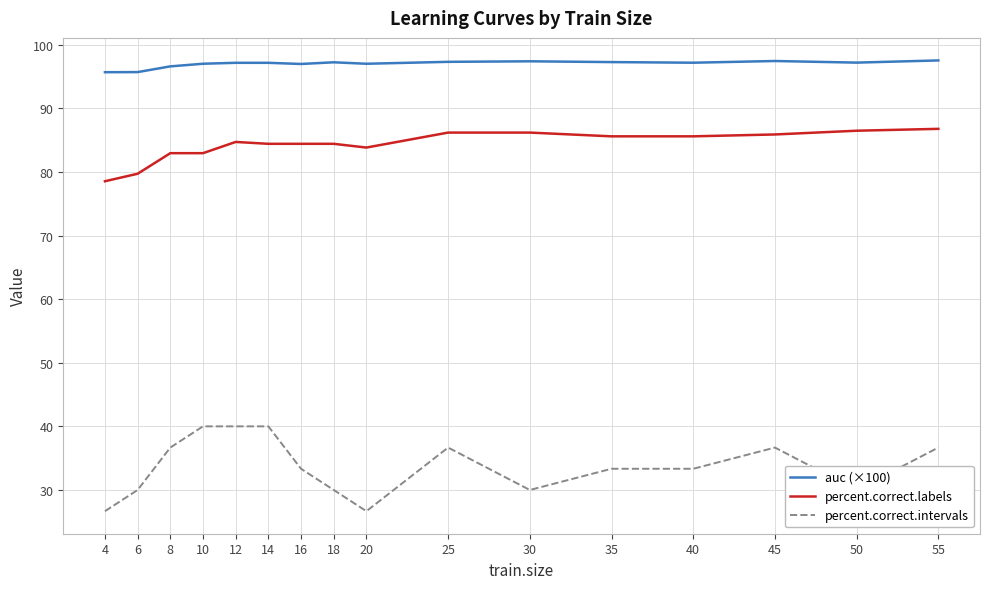

What is the sum of the percent.correct.intervals values at 50 and 55?

66.7